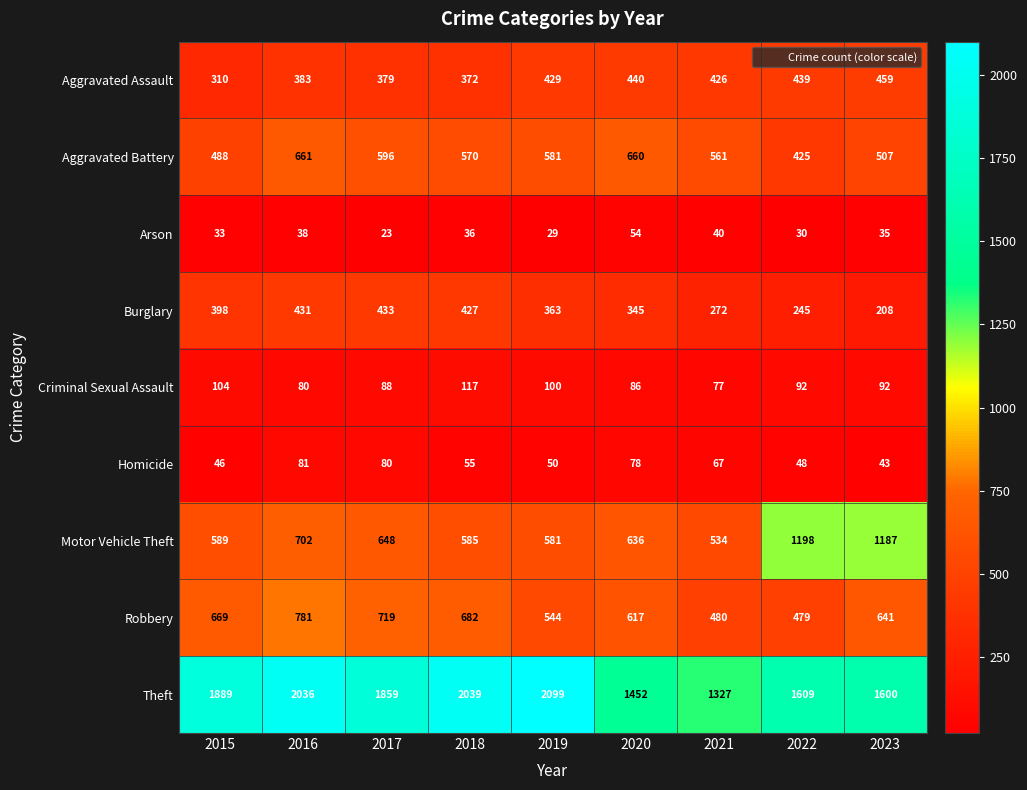

List the labels in order of Motor Vehicle Theft value, largest first.

2022, 2023, 2016, 2017, 2020, 2015, 2018, 2019, 2021